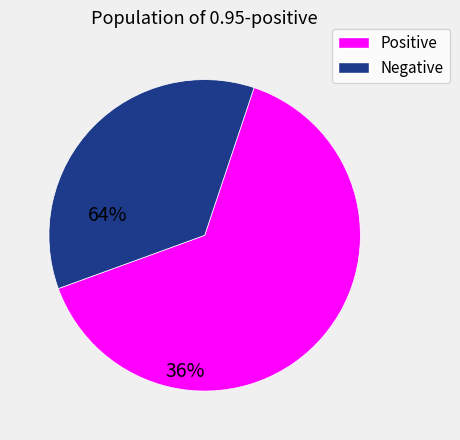

Is there any slice that represents more than half of the pie?

Yes